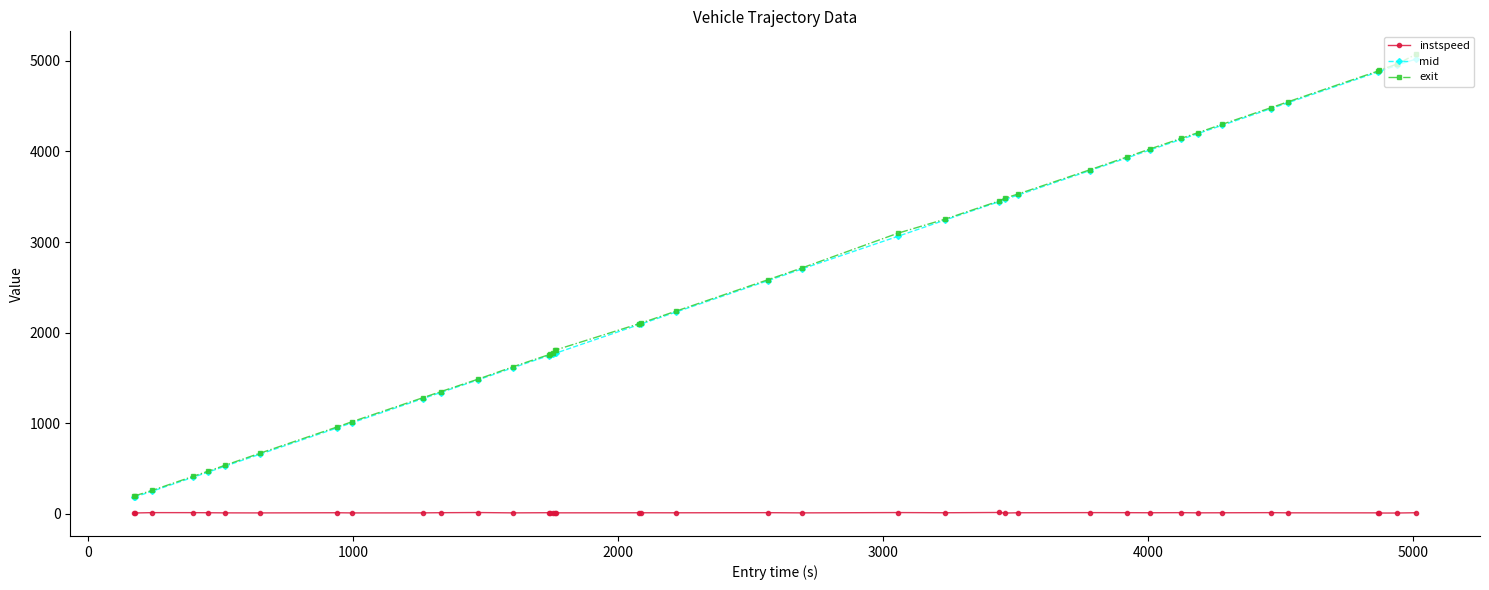

True or false: mid and instspeed intersect in this chart.

False